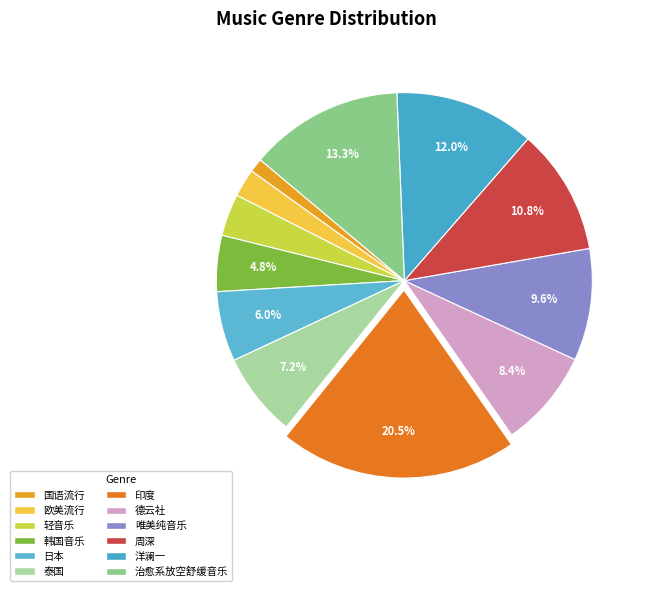

True or false: 德云社 accounts for 20% of the total.

False